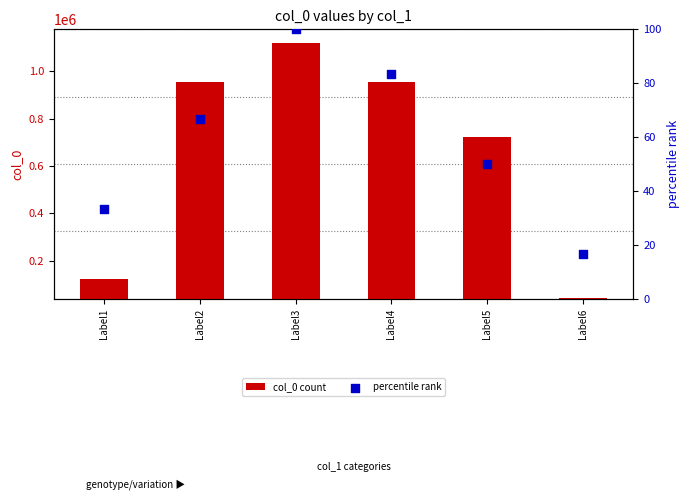

At which label does col_0 count reach its peak?

Label3